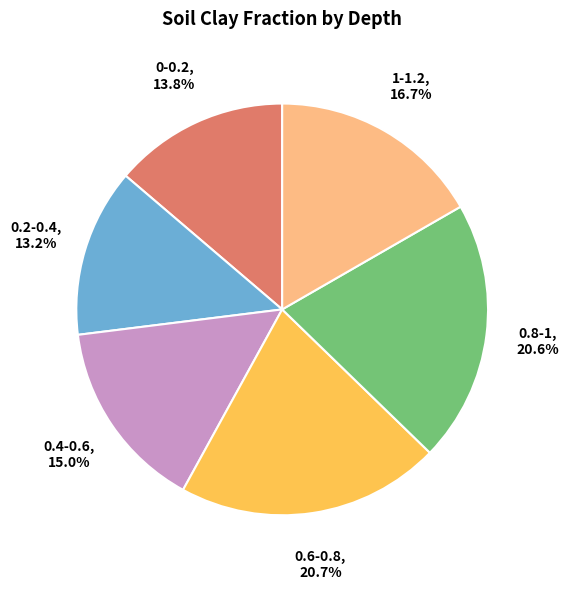

Which slice is the smallest?

0.2-0.4